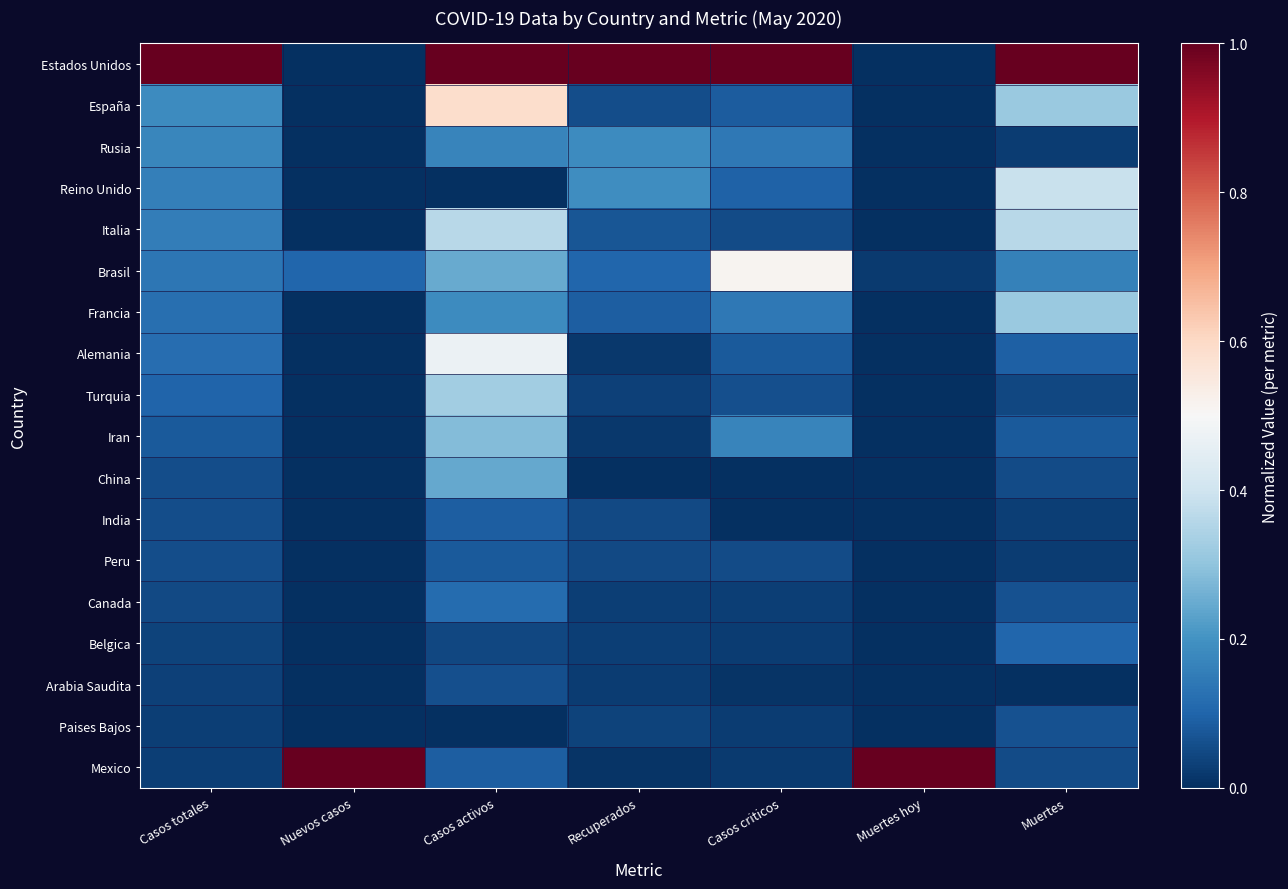

How many distinct data groups are displayed?

18